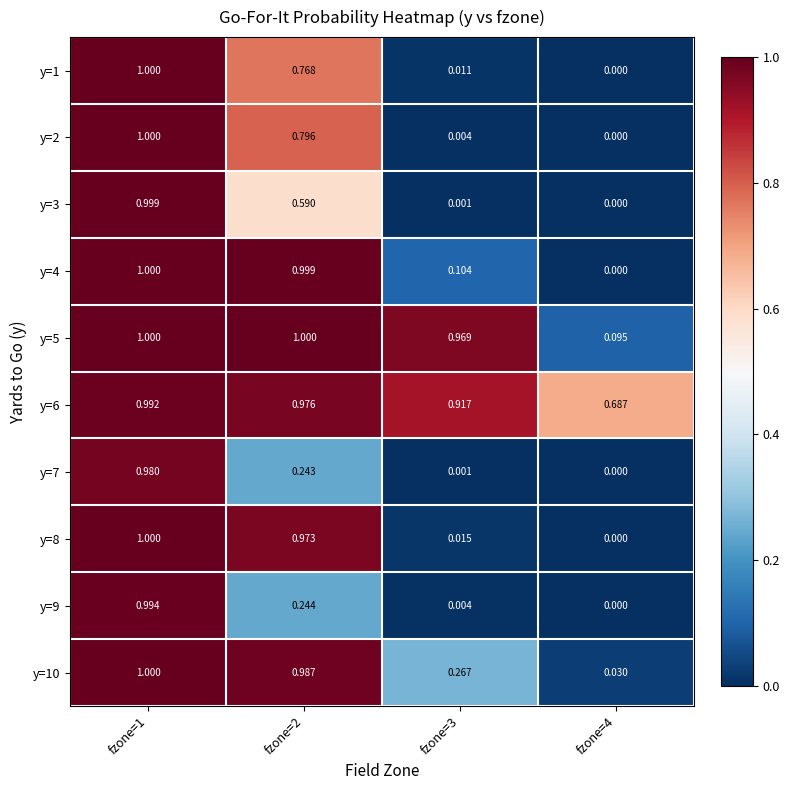

Which series has the largest total across all categories?

y=6